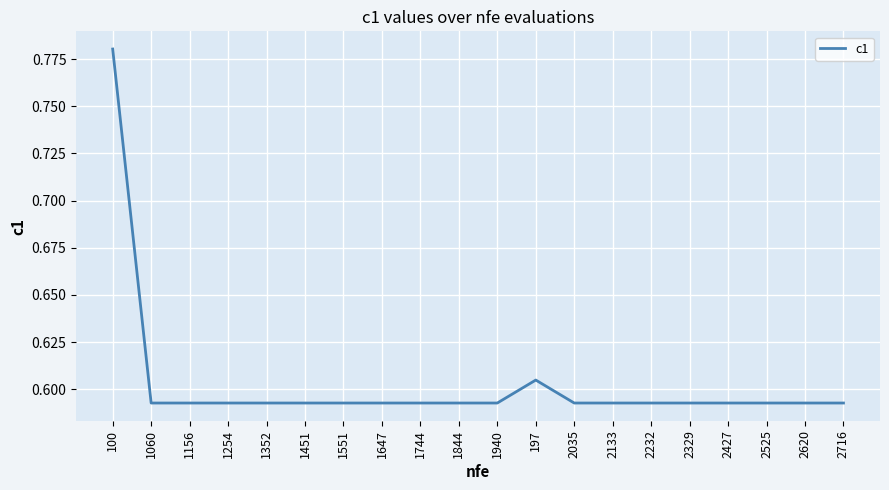

Which label corresponds to the largest value in the chart?

100